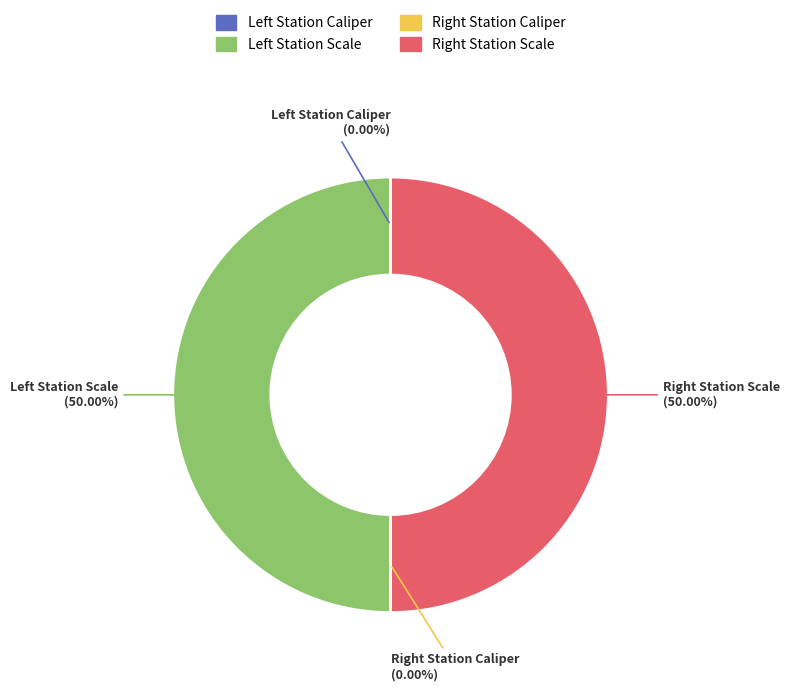

Which category has the smallest portion of the pie?

Left Station Caliper